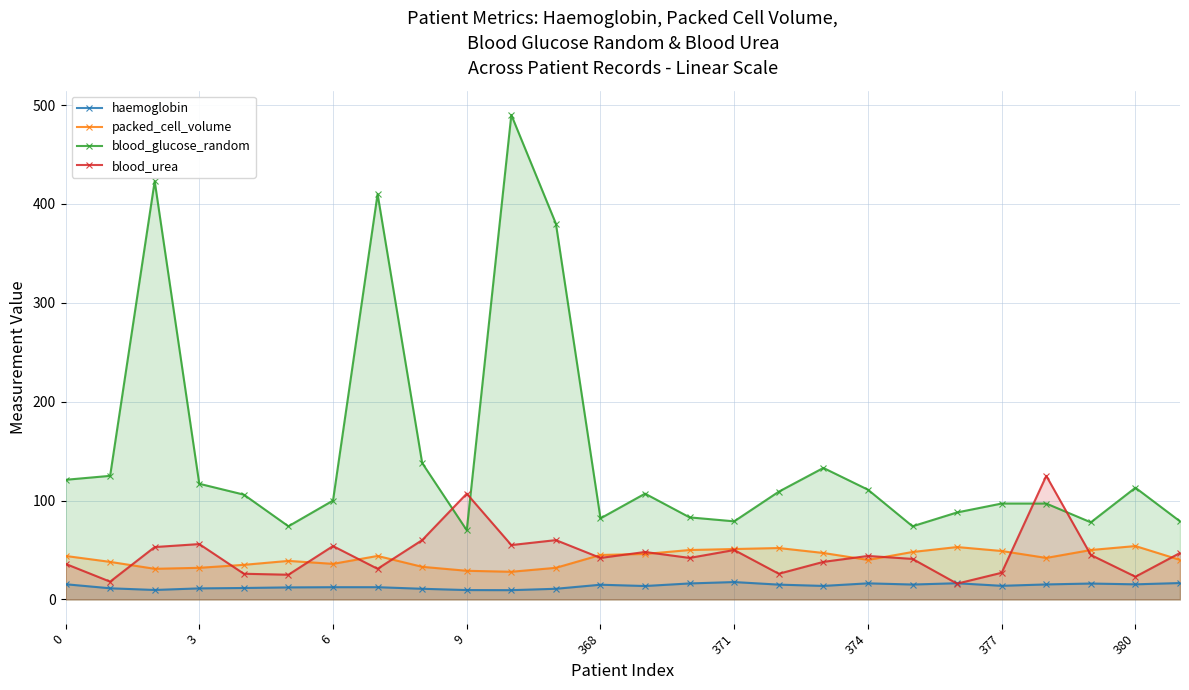

Which series has the largest total across all categories?

blood_glucose_random